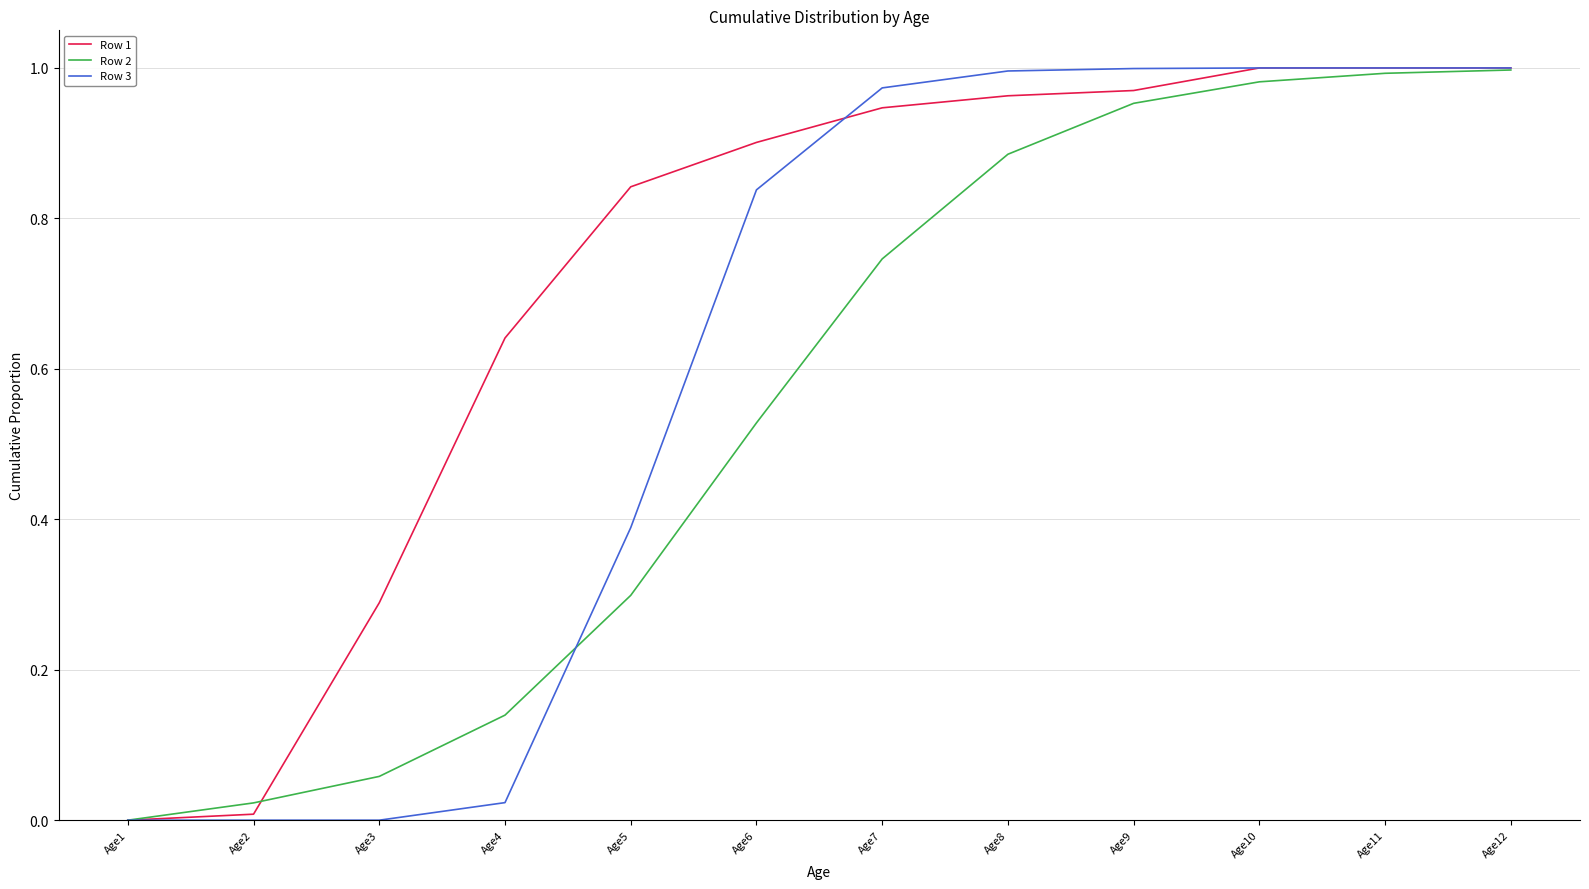

Which category has the lowest value in the Row 2 series?

Age1